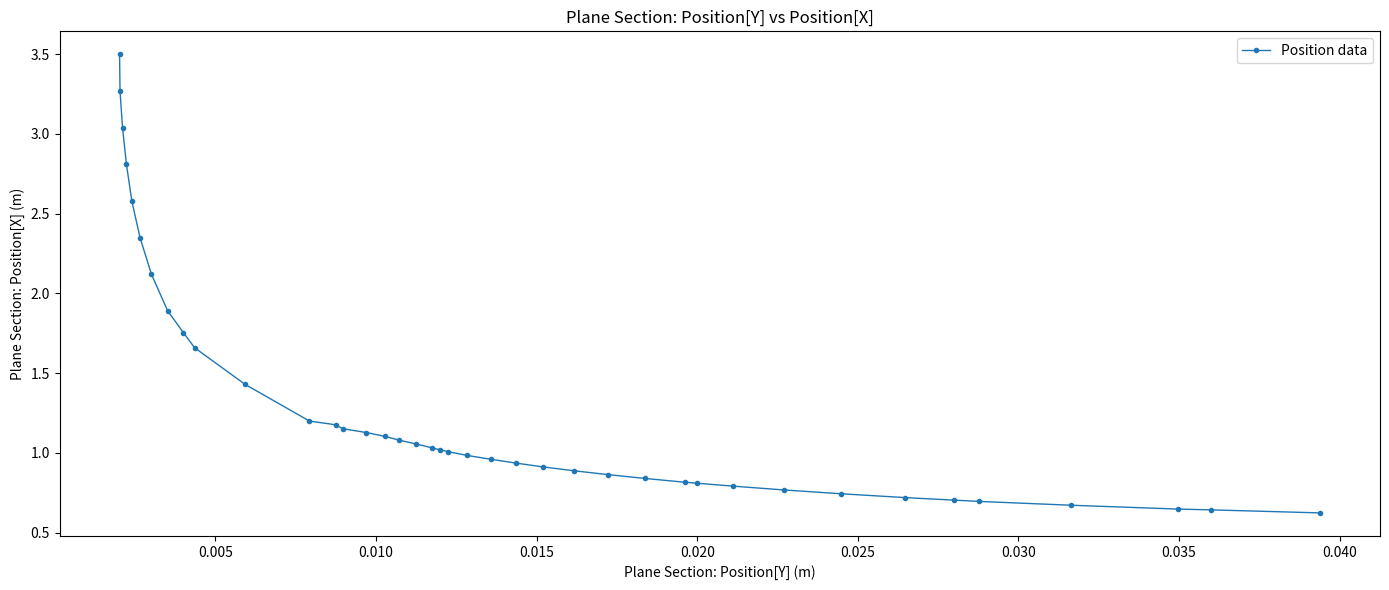

What is the value of the 7th point from the left?

2.1